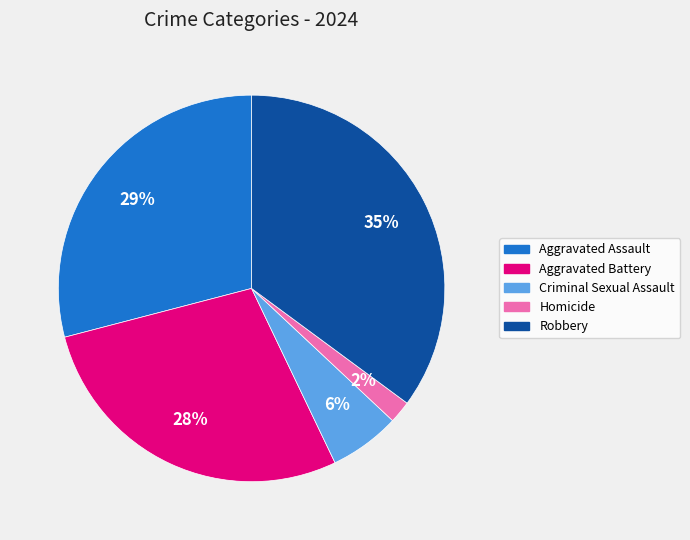

To the nearest percent, what percentage of the pie is Robbery?

35%